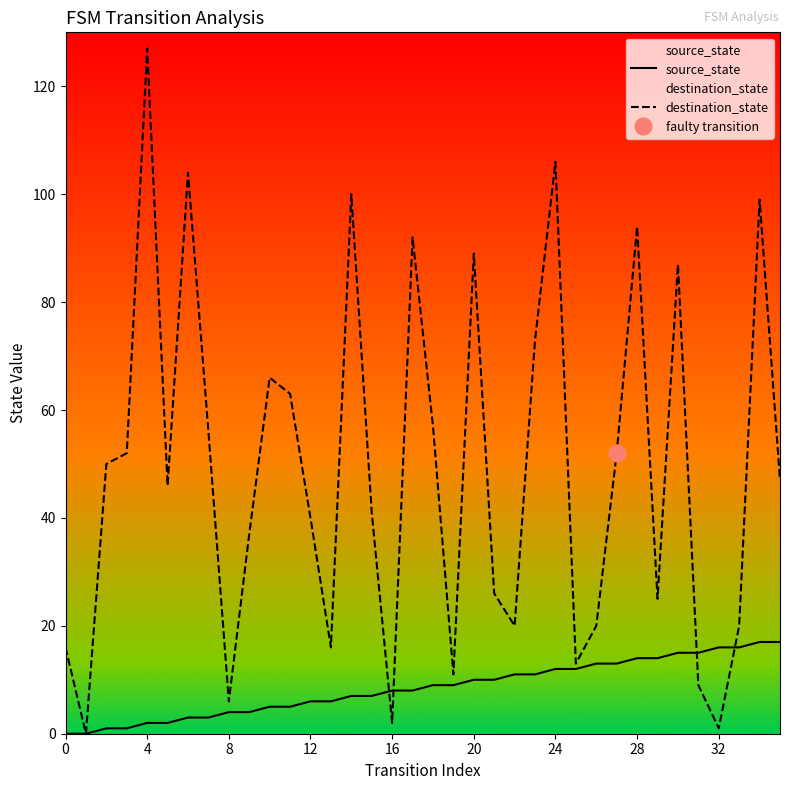

Reading right to left, transcribe all the data shown in this chart.

source_state: 17	17	16	16	15	15	14	14	13	13	12	12	11	11	10	10	9	9	8	8	7	7	6	6	5	5	4	4	3	3	2	2	1	1	0	0
destination_state: 47	99	20	1	9	87	25	94	52	20	13	106	73	20	26	89	11	57	92	2	41	100	16	40	63	66	37	6	56	104	46	127	52	50	0	16